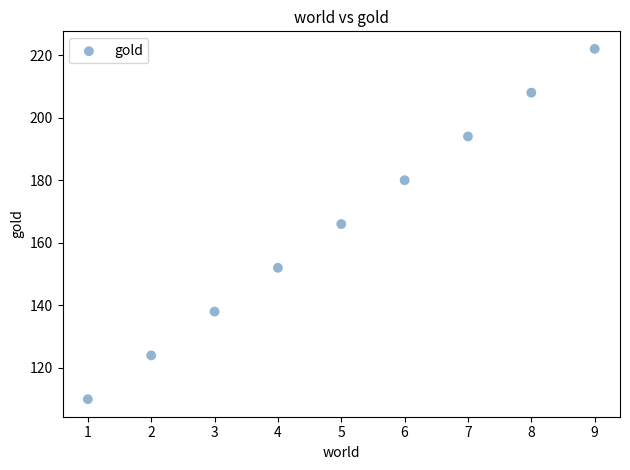

What is the range of X values (max minus min)?

8